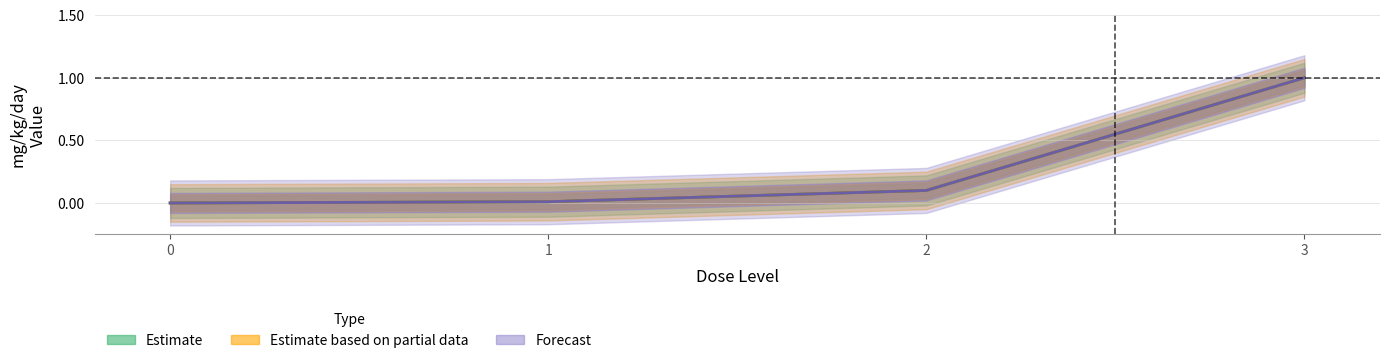

Count the number of data series in this chart.

3